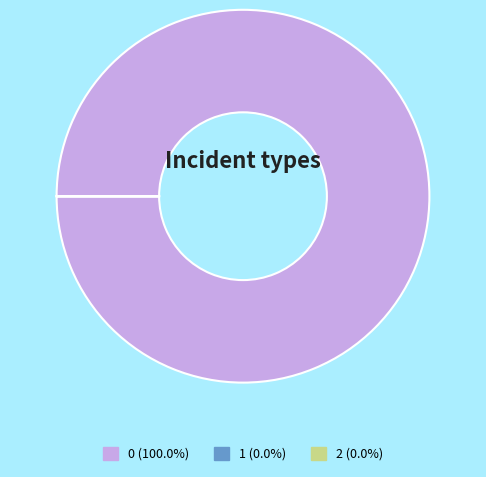

Is there a majority slice in this chart?

Yes